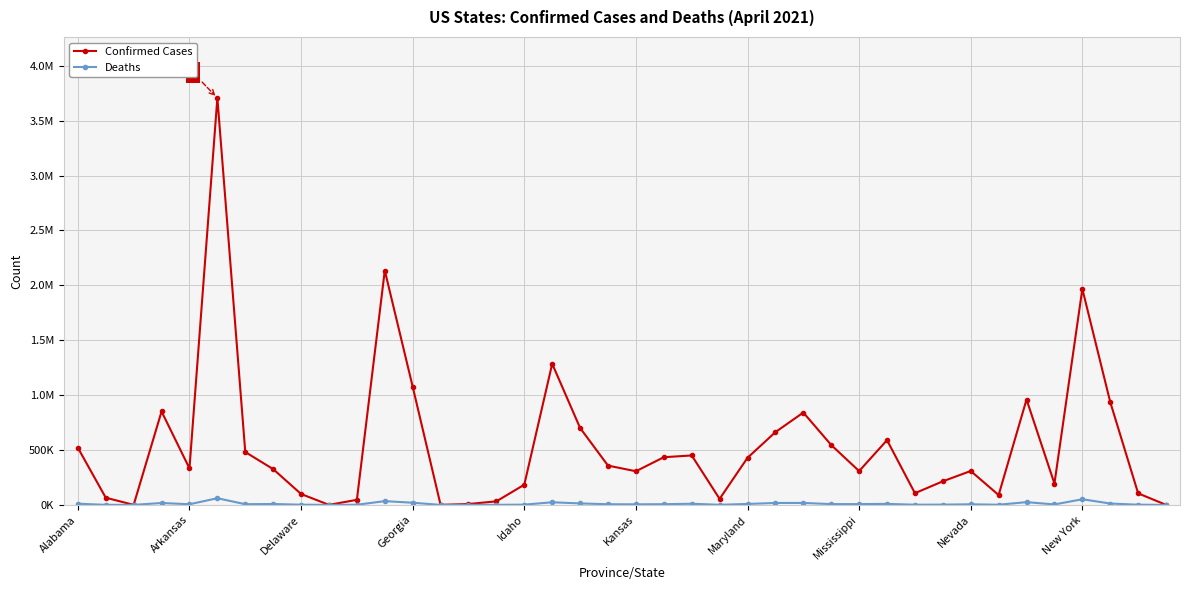

At which label does Confirmed Cases first exceed 332446?

Alabama